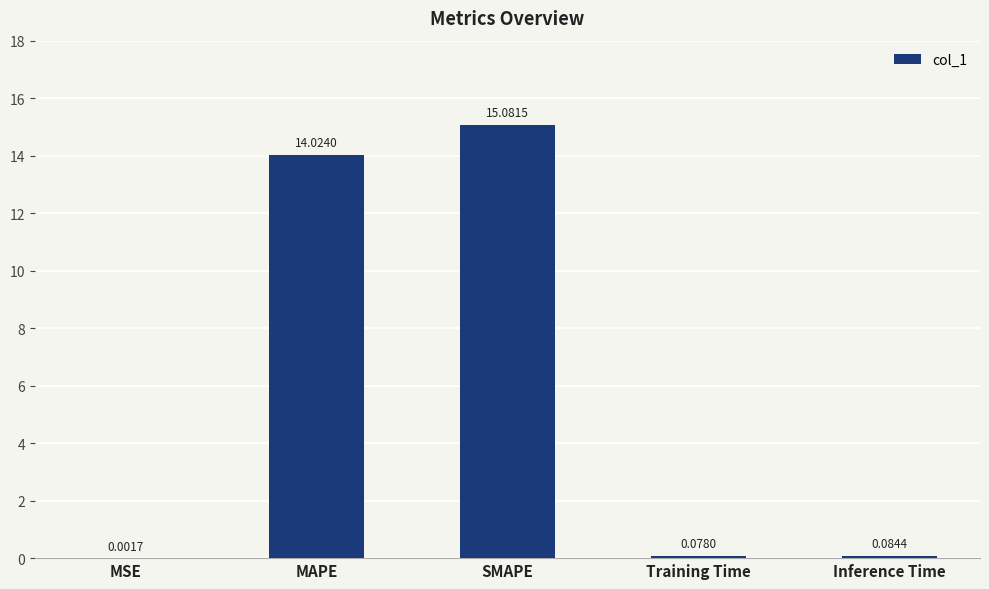

At which category does the chart reach its peak across all series?

SMAPE